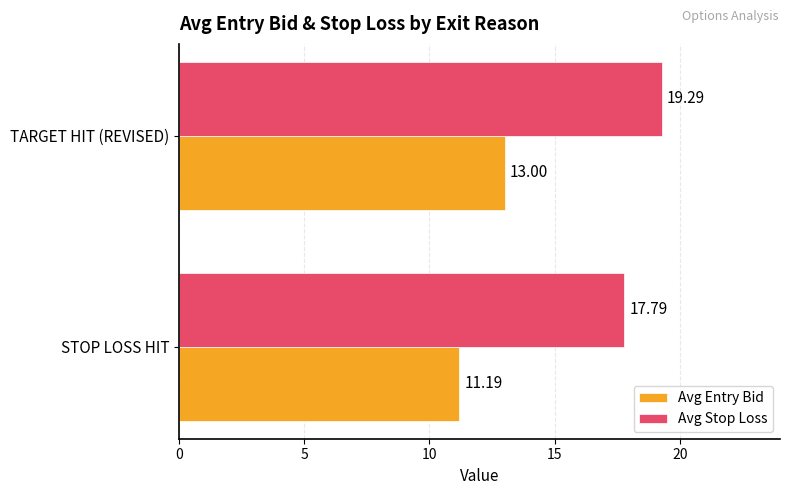

How many data points in Avg Stop Loss are above 19?

1